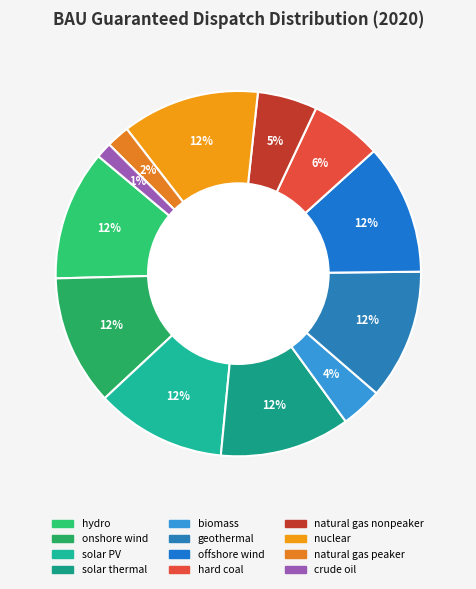

True or false: biomass accounts for 15% of the total.

False